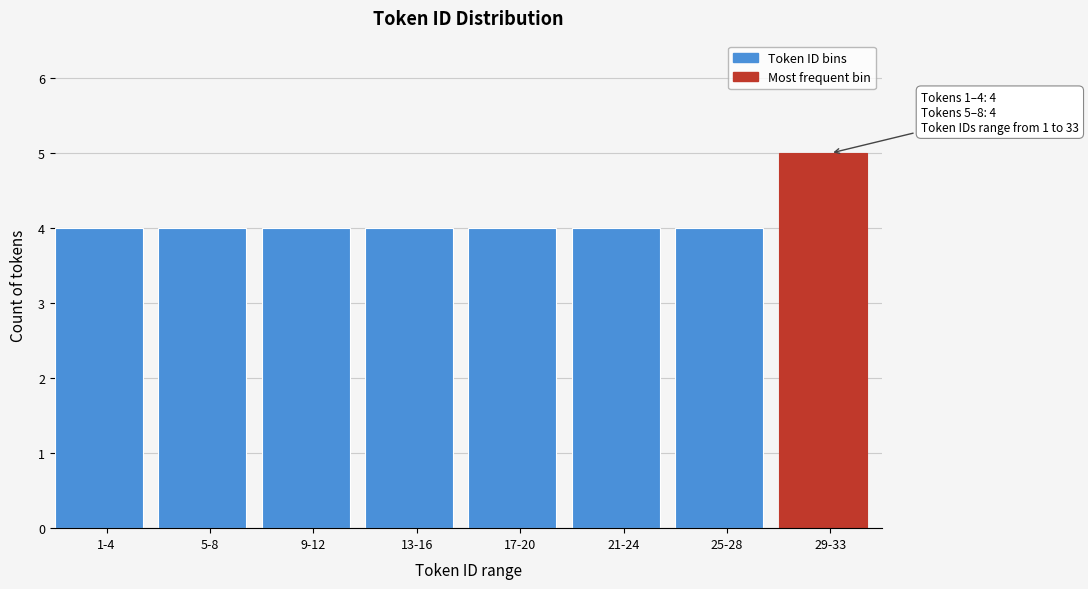

Reading left to right, what are all the values shown in this chart?

4	4	4	4	4	4	4	5